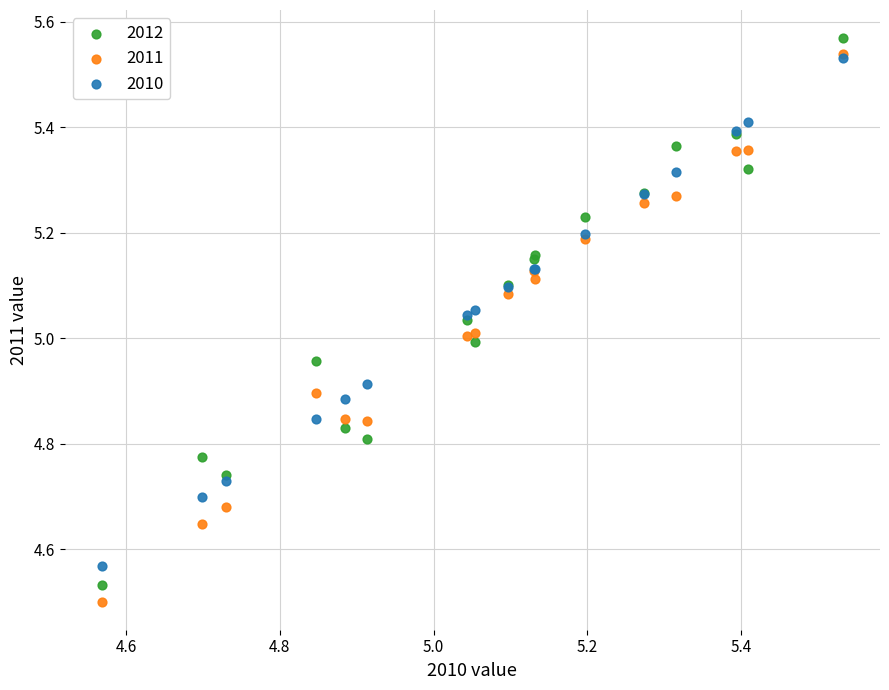

Which series reaches the minimum Y coordinate?

2011